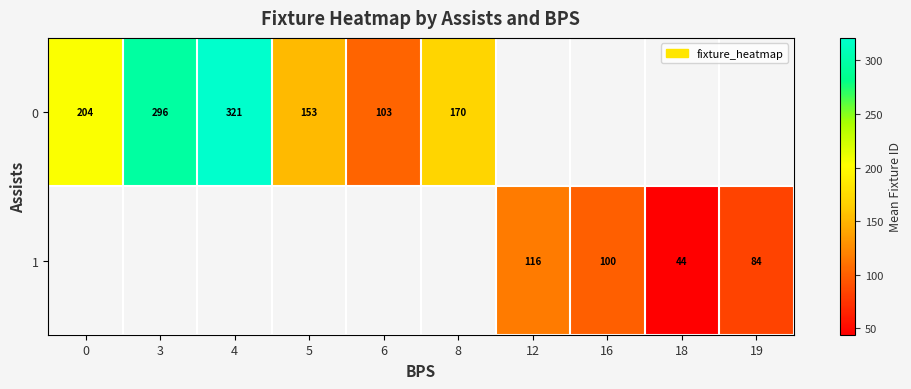

What is the difference between the maximum and minimum values in the 0 series?

218.0